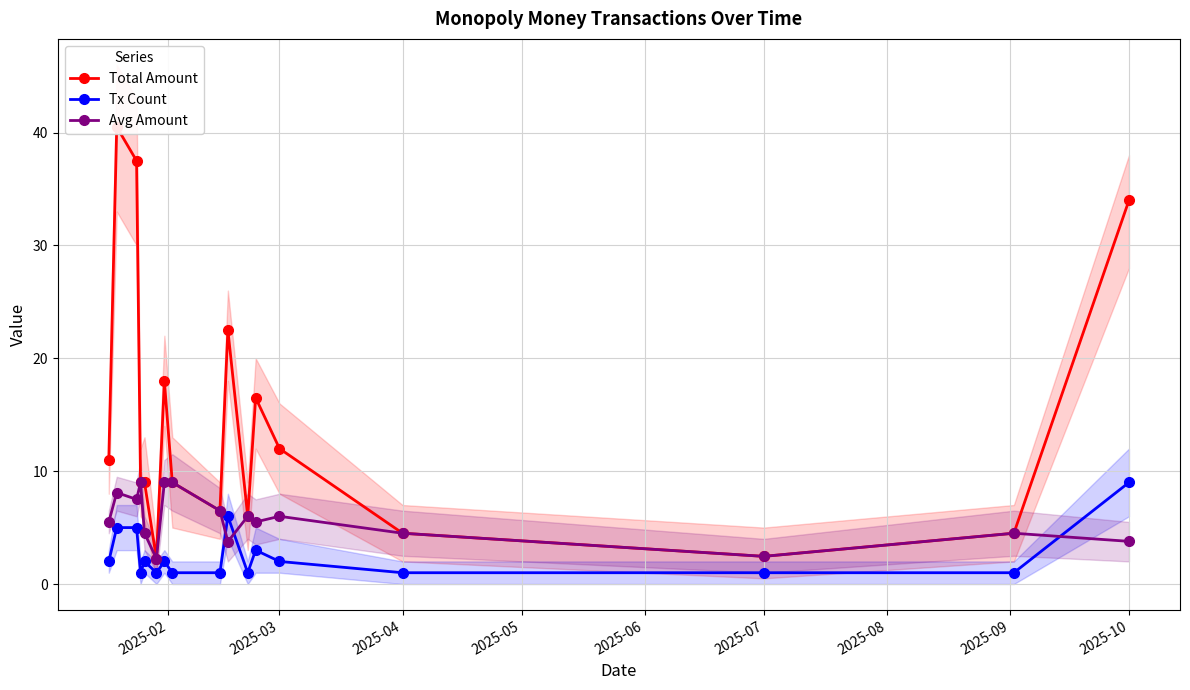

What is the smallest value displayed?

1.0